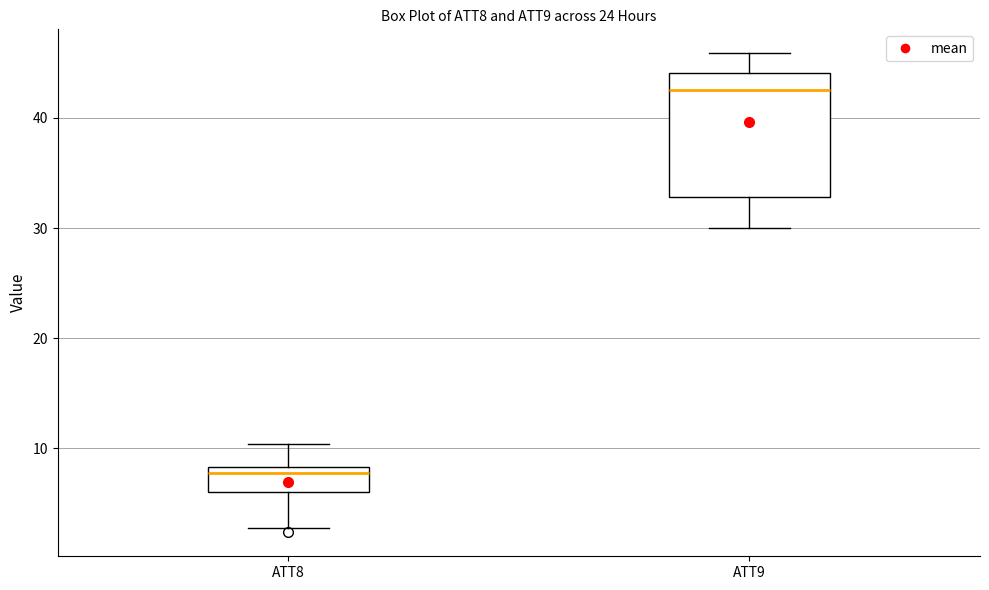

Comparing the boxes themselves (not the whiskers), which one is the tallest?

ATT9